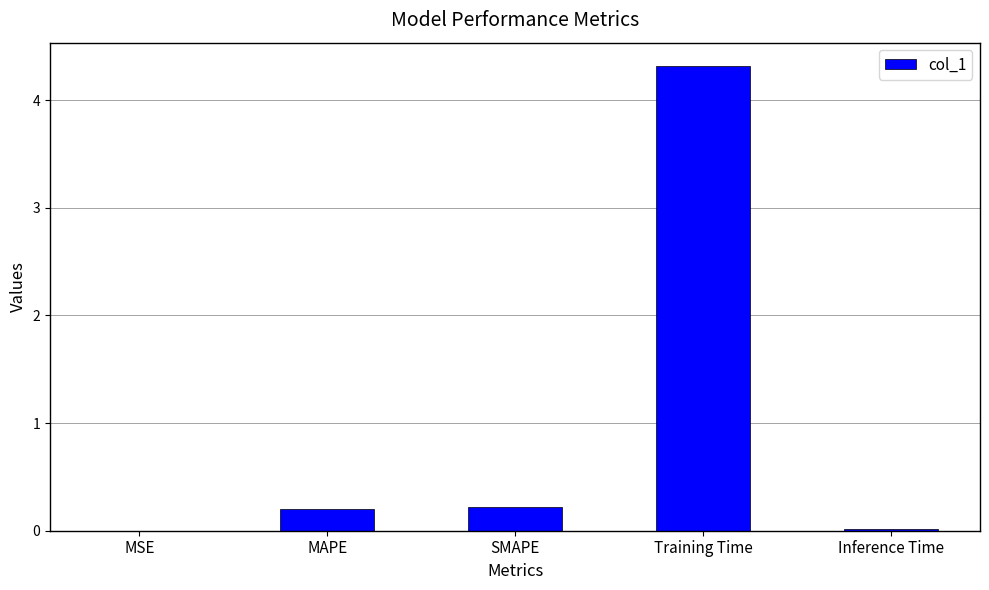

True or false: the data shows 0.0 at MSE.

True